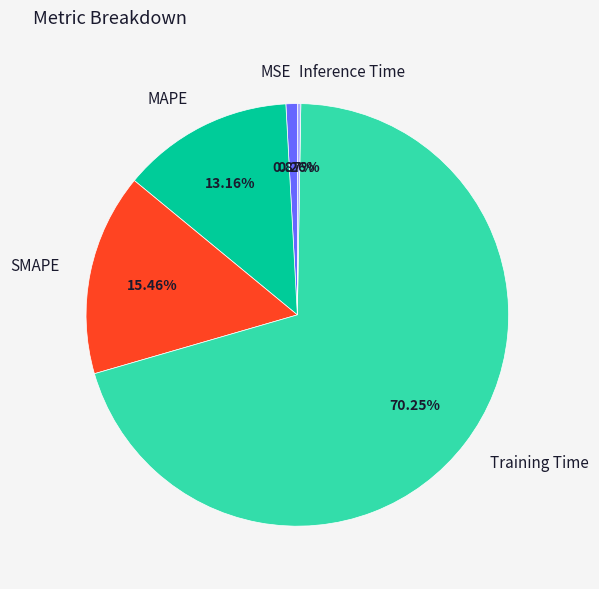

Is the sum of MAPE and Training Time greater than half?

Yes